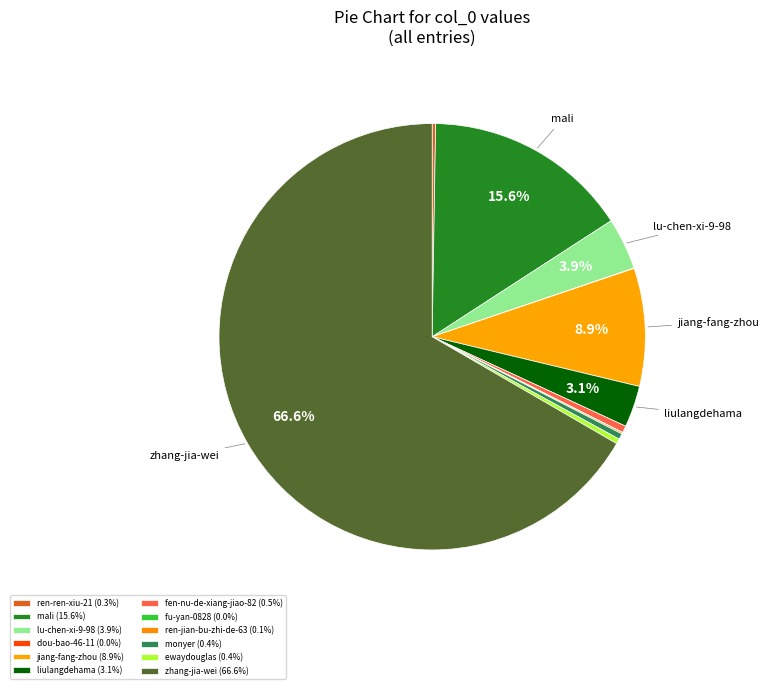

Rank the categories by value from lowest to highest.

fu-yan-0828, dou-bao-46-11, ren-jian-bu-zhi-de-63, ren-ren-xiu-21, ewaydouglas, monyer, fen-nu-de-xiang-jiao-82, liulangdehama, lu-chen-xi-9-98, jiang-fang-zhou, mali, zhang-jia-wei